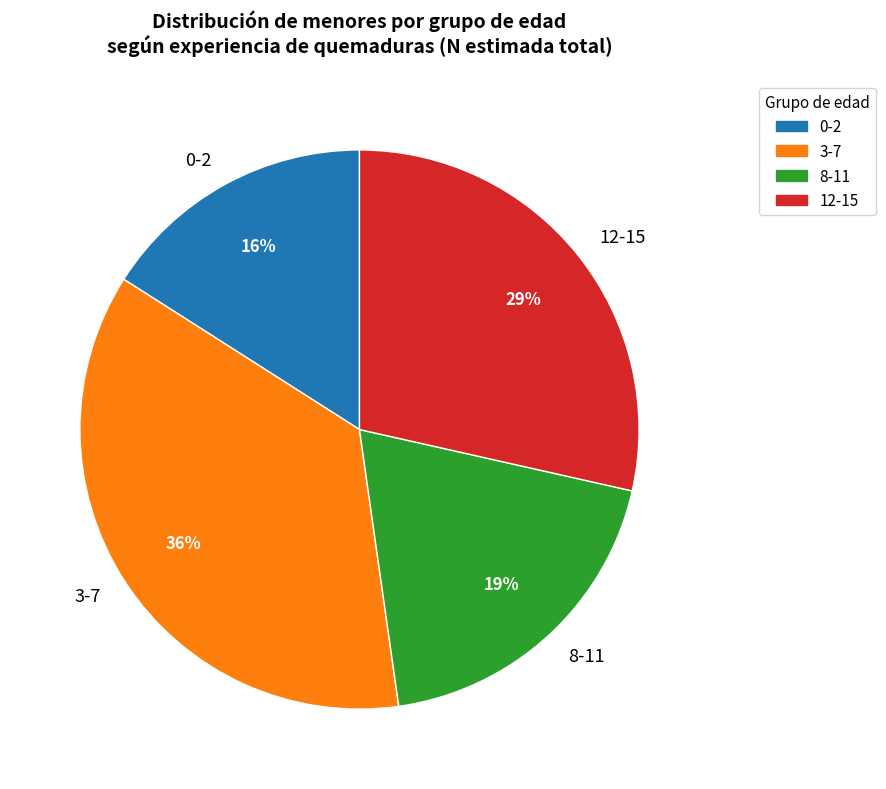

Is there any slice that represents more than half of the pie?

No